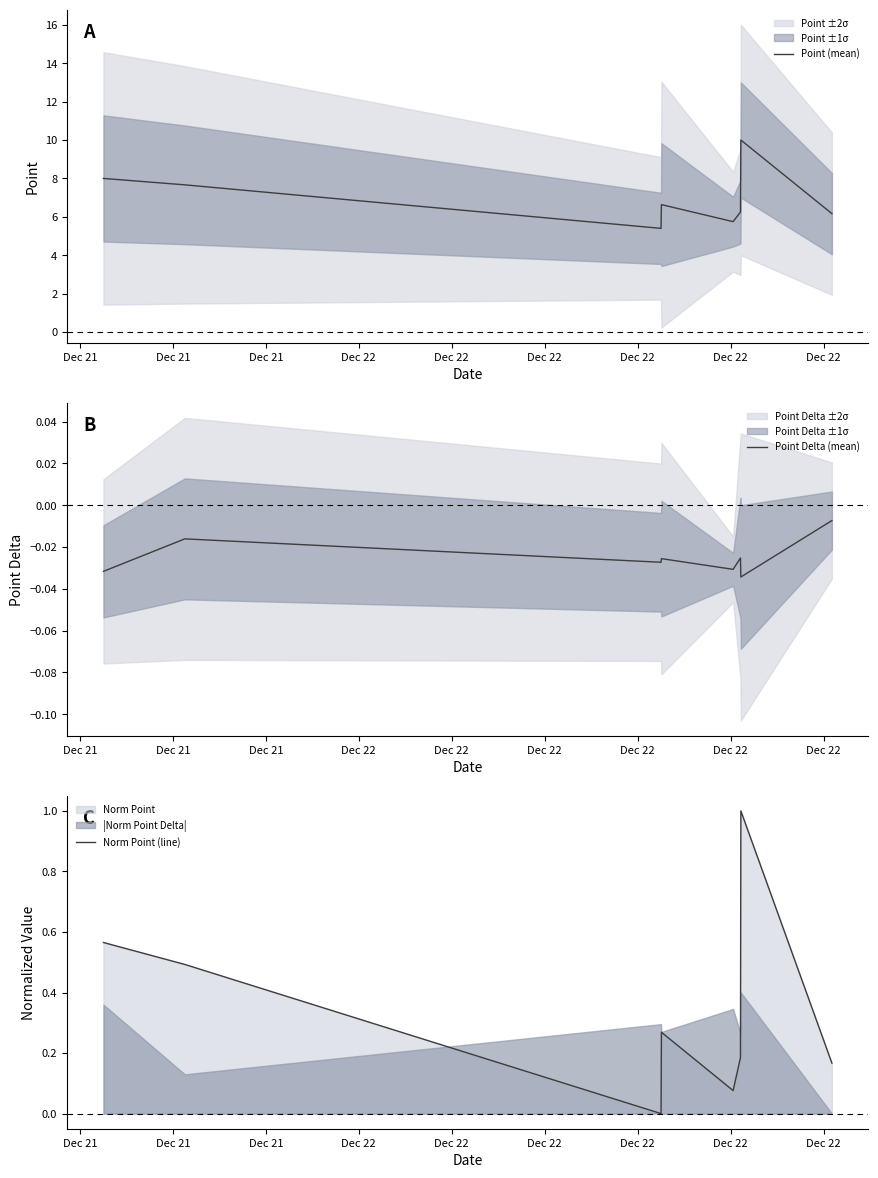

How many interior local peaks does the Point Delta (mean) series have?

3